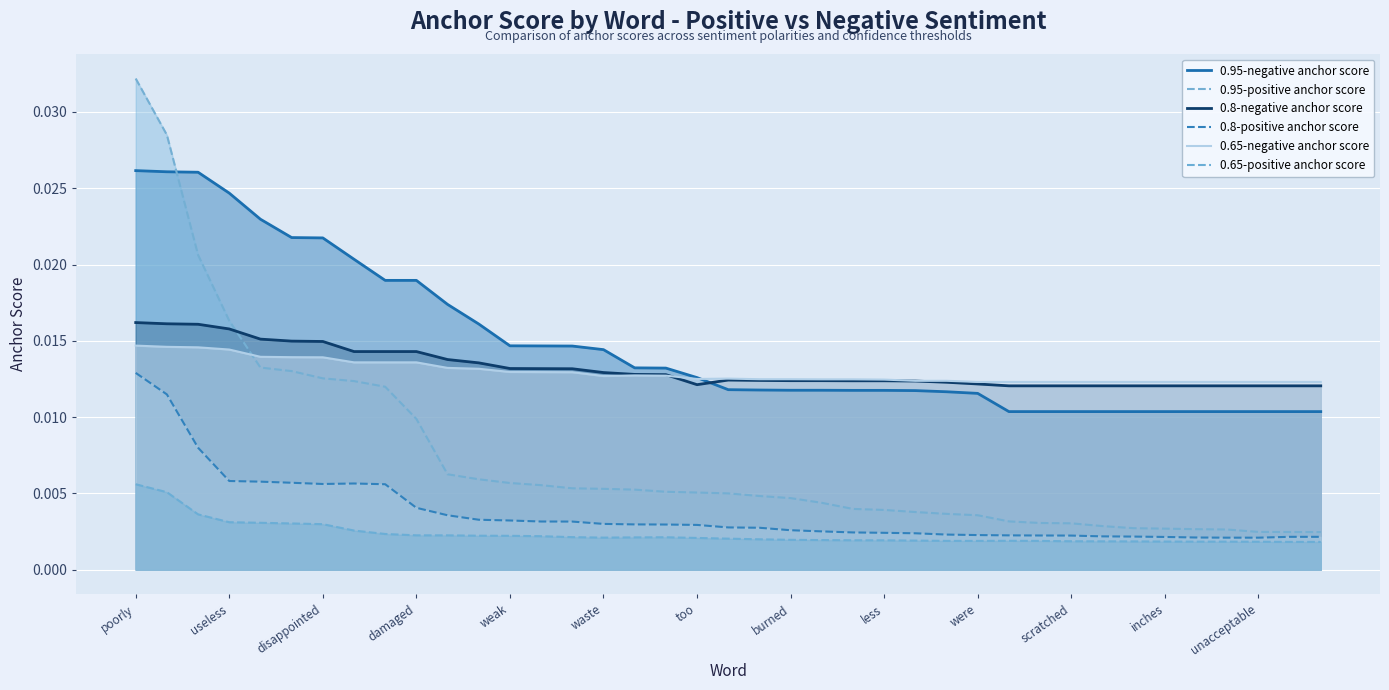

At how many categories does at least one series exceed 0?

39